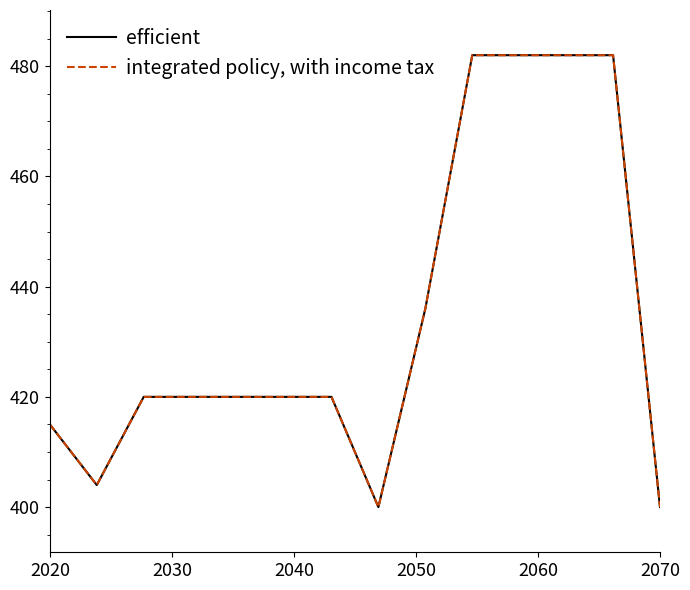

What is the maximum value shown in the chart?

482.0